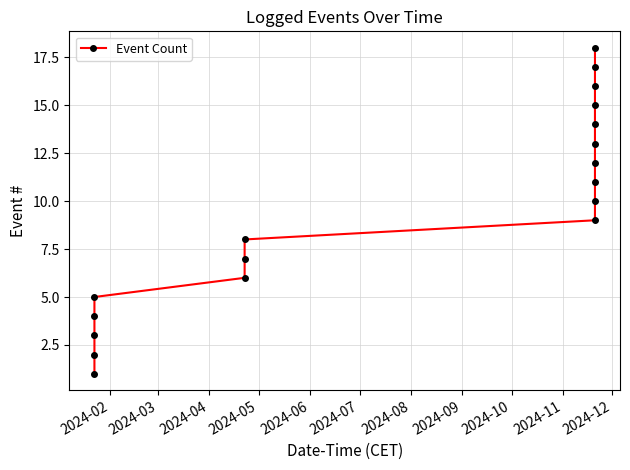

What is the greatest value displayed?

18